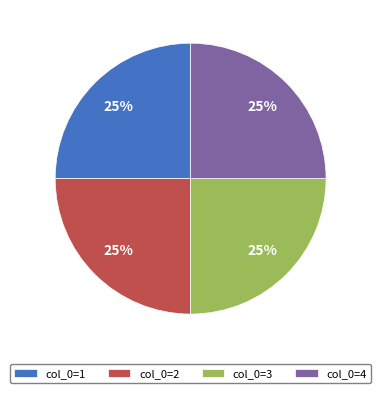

Approximately how many times larger is the value at col_0=3 compared to col_0=4?

1.0